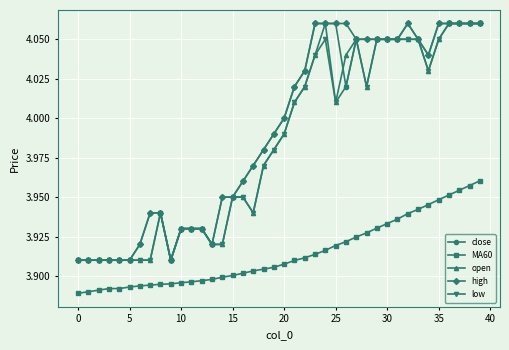

True or false: low and MA60 cross at least once.

False